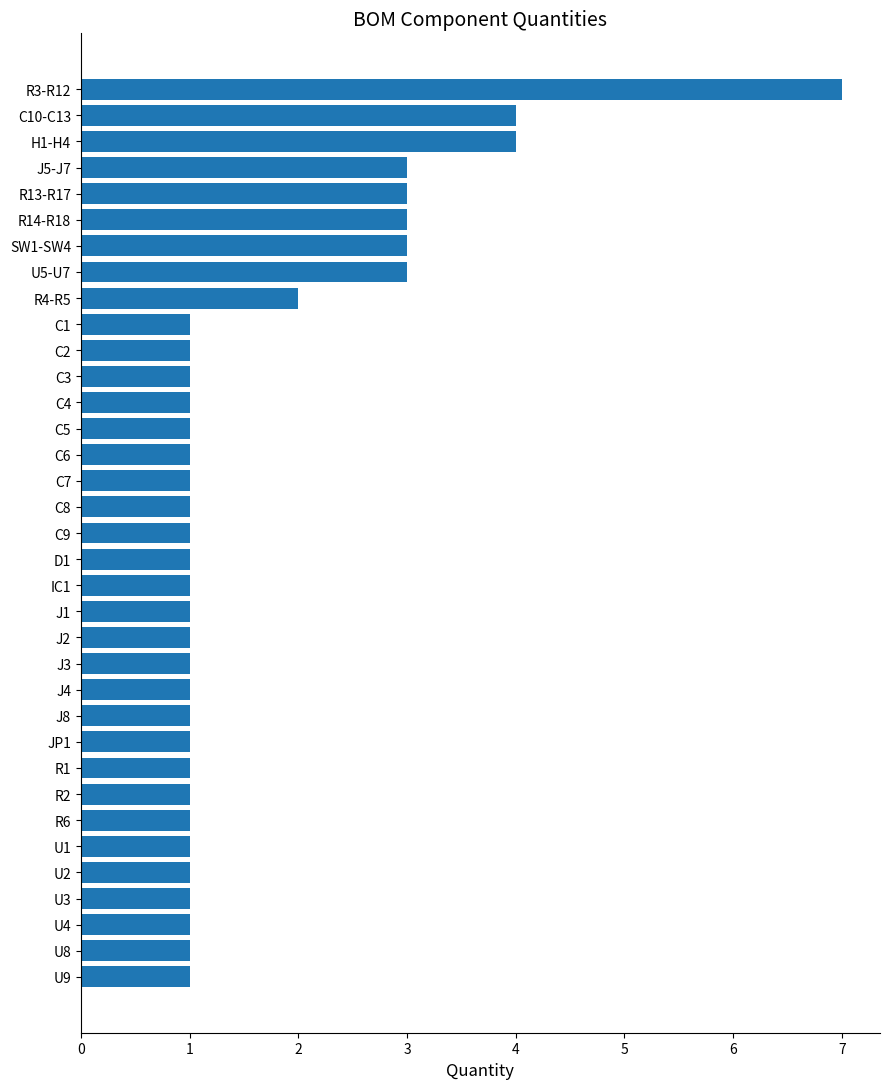

Which category has the highest value across all series?

R3-R12